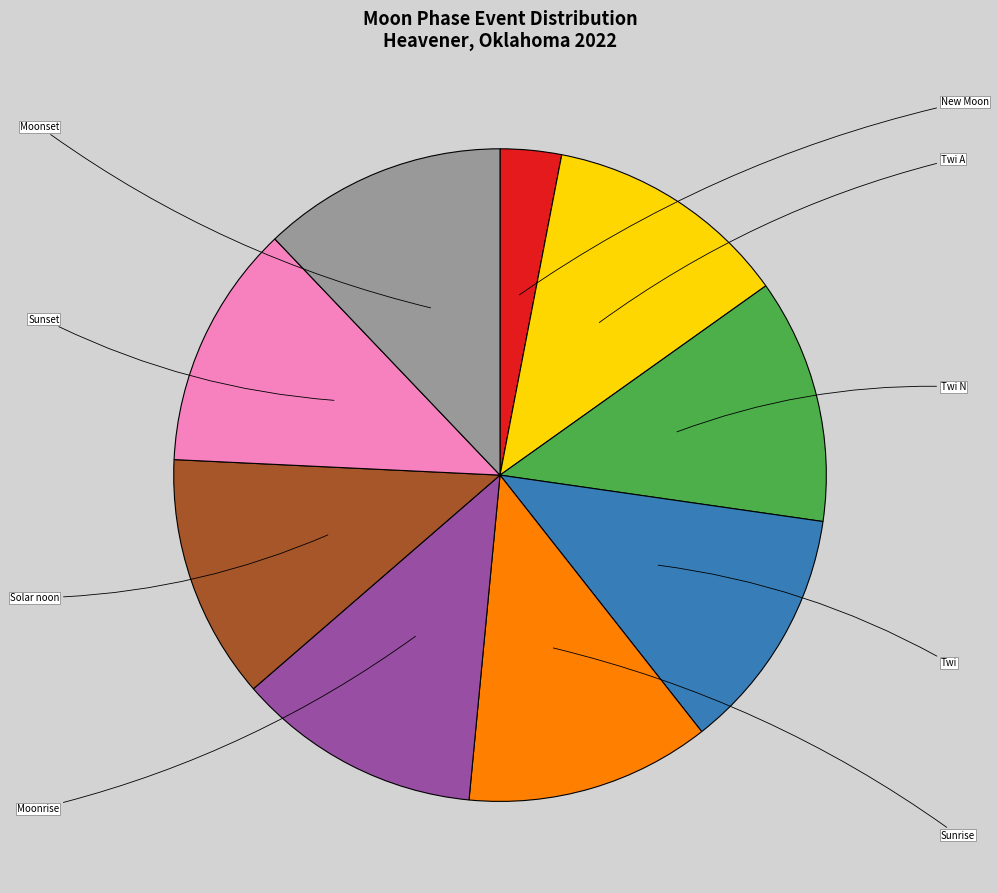

Which slice is the smallest?

New Moon